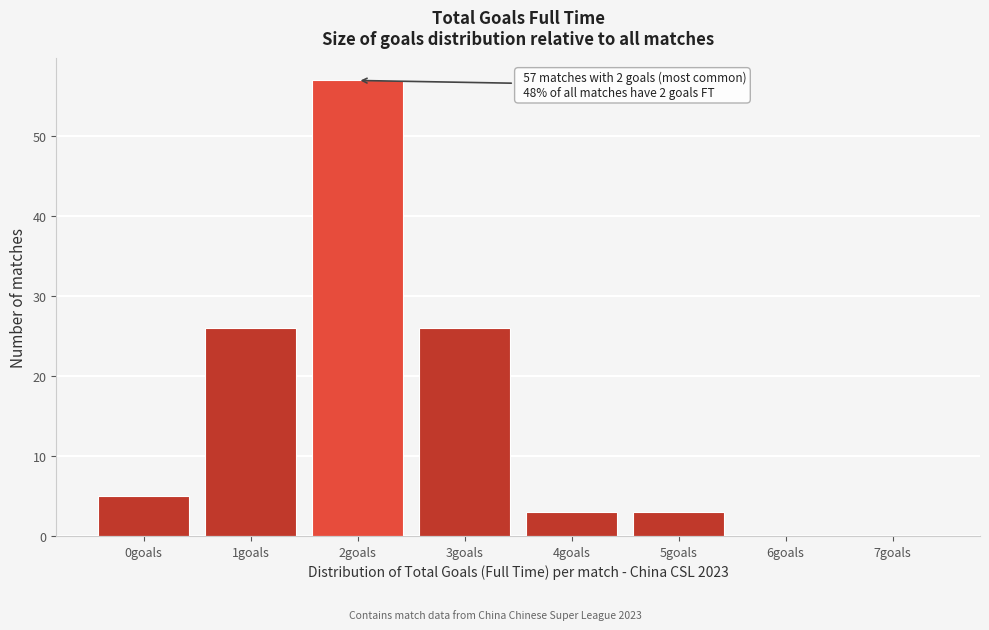

Which range on the x-axis has the tallest bar?

1.5 to 2.5